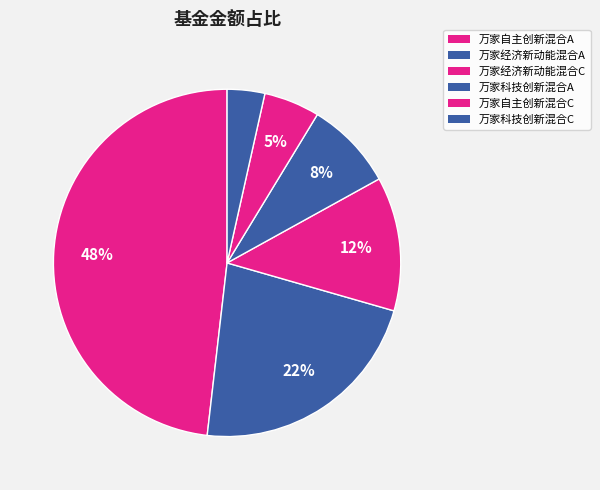

What percentage is the 万家科技创新混合A slice, to the nearest percent?

8%